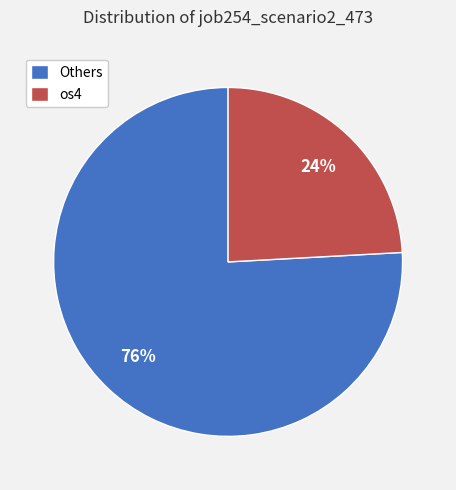

How many segments does this pie chart have?

2